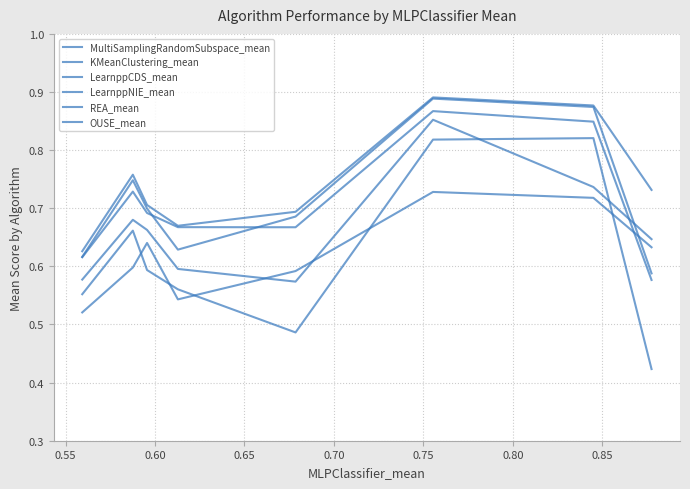

Rank the series by their maximum value, from lowest to highest.

MultiSamplingRandomSubspace_mean, OUSE_mean, LearnppNIE_mean, KMeanClustering_mean, REA_mean, LearnppCDS_mean